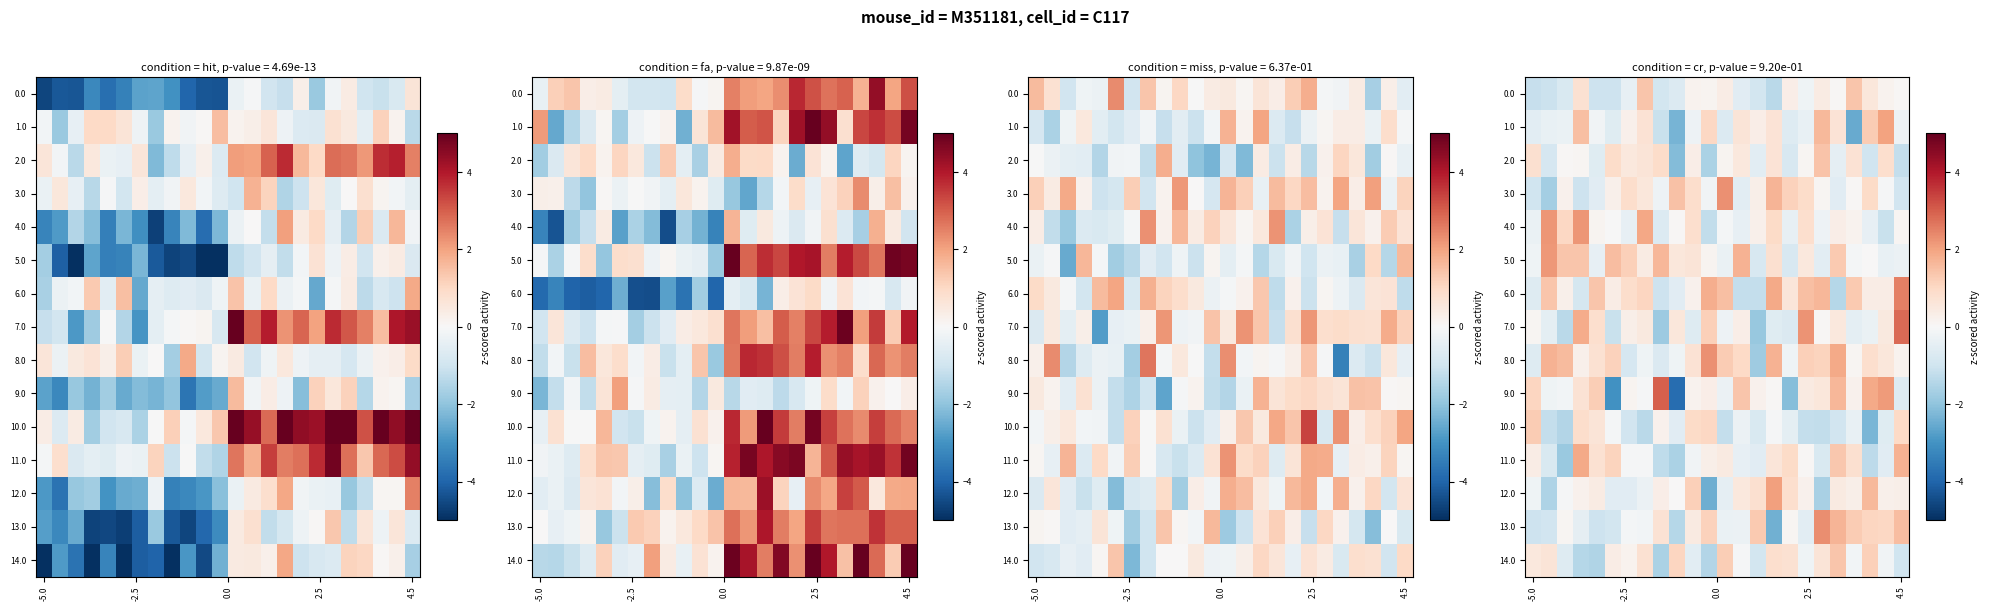

How many data points in 10.0 are above 0?

7